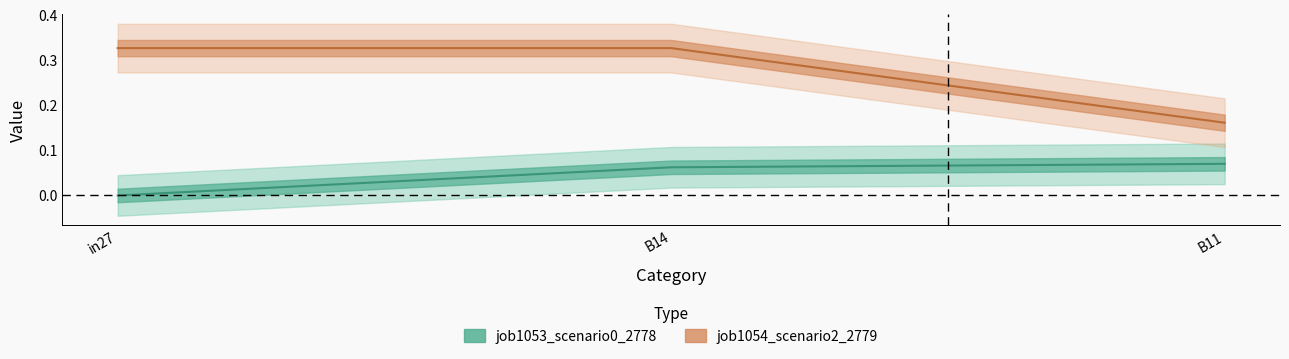

What is the difference between the maximum and minimum values in the job1054_scenario2_2779 series?

0.2